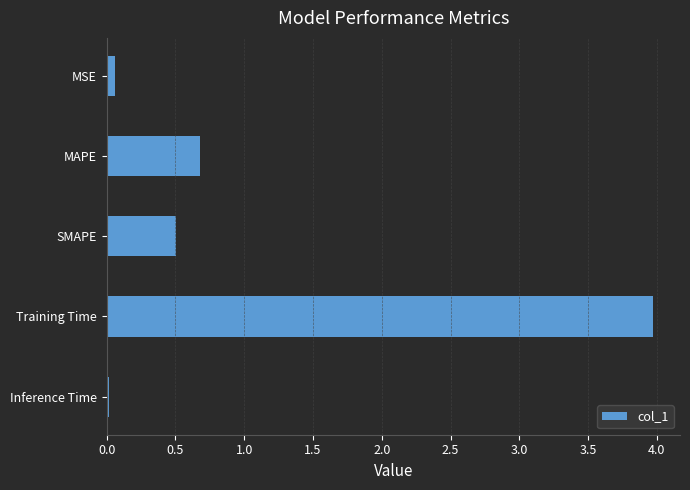

Between MSE and MAPE, which is larger?

MAPE